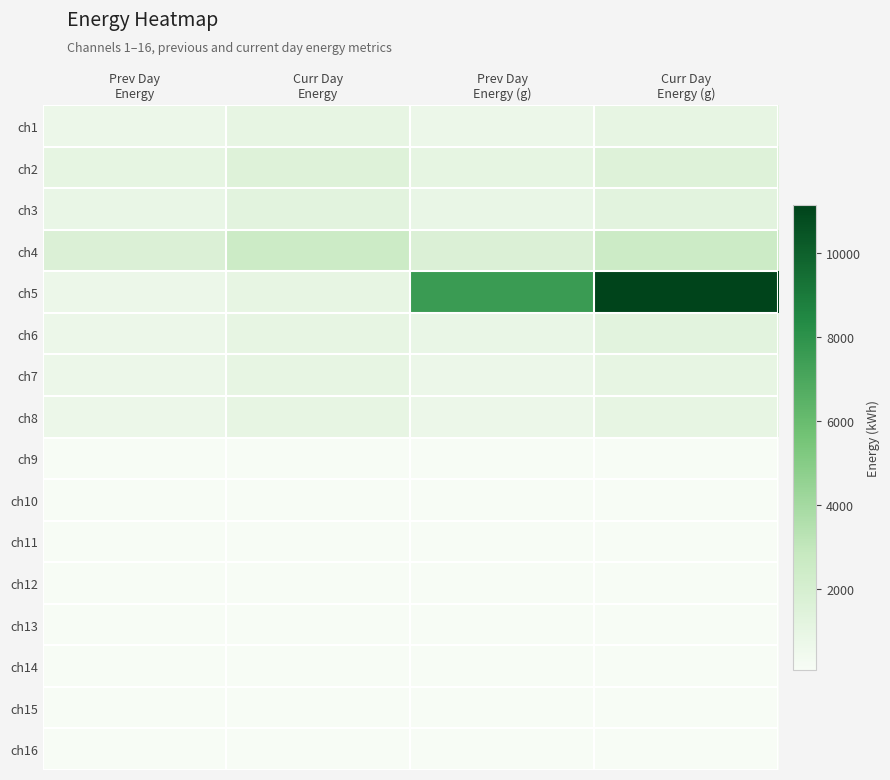

Reading left to right, transcribe all the data shown in this chart.

ch1: Prev Day
Energy=684.0	Curr Day
Energy=1008.0	Prev Day
Energy (g)=684.0	Curr Day
Energy (g)=1008.0
ch2: Prev Day
Energy=1026.0	Curr Day
Energy=1512.0	Prev Day
Energy (g)=1026.0	Curr Day
Energy (g)=1512.0
ch3: Prev Day
Energy=855.0	Curr Day
Energy=1260.0	Prev Day
Energy (g)=855.0	Curr Day
Energy (g)=1260.0
ch4: Prev Day
Energy=1710.0	Curr Day
Energy=2520.0	Prev Day
Energy (g)=1710.0	Curr Day
Energy (g)=2520.0
ch5: Prev Day
Energy=684.0	Curr Day
Energy=1008.0	Prev Day
Energy (g)=7558.2	Curr Day
Energy (g)=11138.4
ch6: Prev Day
Energy=684.0	Curr Day
Energy=1008.0	Prev Day
Energy (g)=855.0	Curr Day
Energy (g)=1260.0
ch7: Prev Day
Energy=684.0	Curr Day
Energy=1008.0	Prev Day
Energy (g)=684.0	Curr Day
Energy (g)=1008.0
ch8: Prev Day
Energy=684.0	Curr Day
Energy=1008.0	Prev Day
Energy (g)=684.0	Curr Day
Energy (g)=1008.0
ch9: Prev Day
Energy=68.4	Curr Day
Energy=100.8	Prev Day
Energy (g)=68.4	Curr Day
Energy (g)=100.8
ch10: Prev Day
Energy=68.4	Curr Day
Energy=100.8	Prev Day
Energy (g)=68.4	Curr Day
Energy (g)=100.8
ch11: Prev Day
Energy=68.4	Curr Day
Energy=100.8	Prev Day
Energy (g)=68.4	Curr Day
Energy (g)=100.8
ch12: Prev Day
Energy=68.4	Curr Day
Energy=100.8	Prev Day
Energy (g)=68.4	Curr Day
Energy (g)=100.8
ch13: Prev Day
Energy=68.4	Curr Day
Energy=100.8	Prev Day
Energy (g)=68.4	Curr Day
Energy (g)=100.8
ch14: Prev Day
Energy=68.4	Curr Day
Energy=100.8	Prev Day
Energy (g)=68.4	Curr Day
Energy (g)=100.8
ch15: Prev Day
Energy=68.4	Curr Day
Energy=100.8	Prev Day
Energy (g)=68.4	Curr Day
Energy (g)=100.8
ch16: Prev Day
Energy=68.4	Curr Day
Energy=100.8	Prev Day
Energy (g)=68.4	Curr Day
Energy (g)=100.8